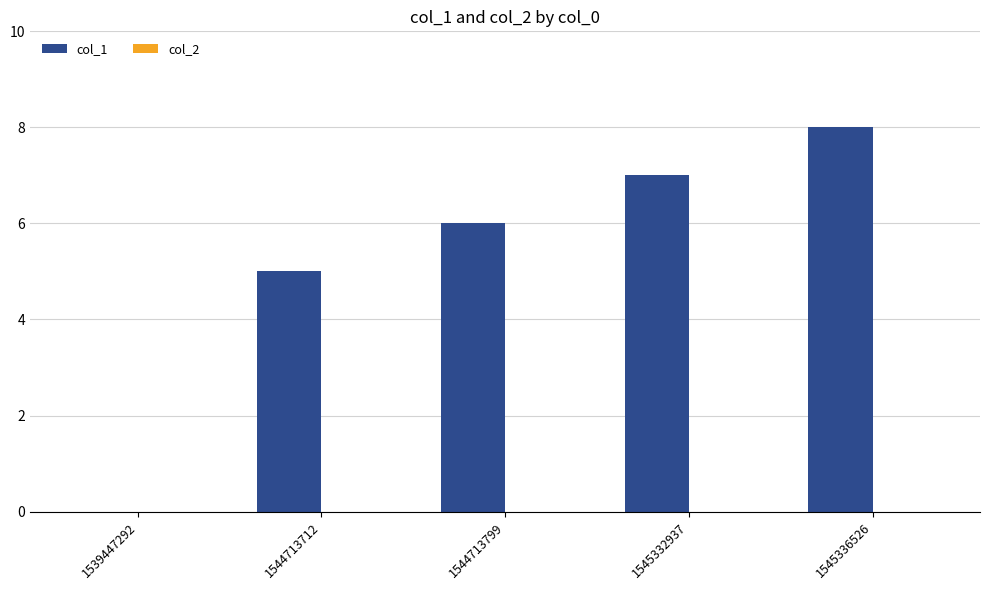

The chart shows a value of 8 at 1545336526. True or false?

True